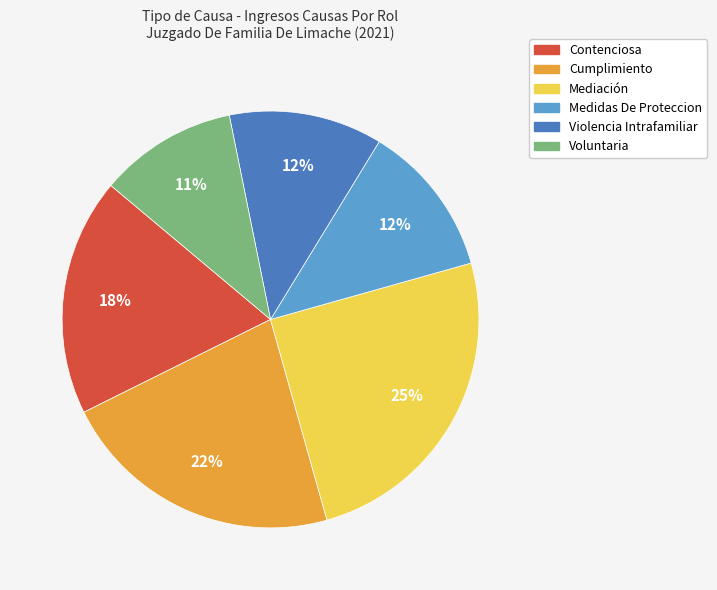

Combined, do Mediación and Voluntaria account for over 50%?

No